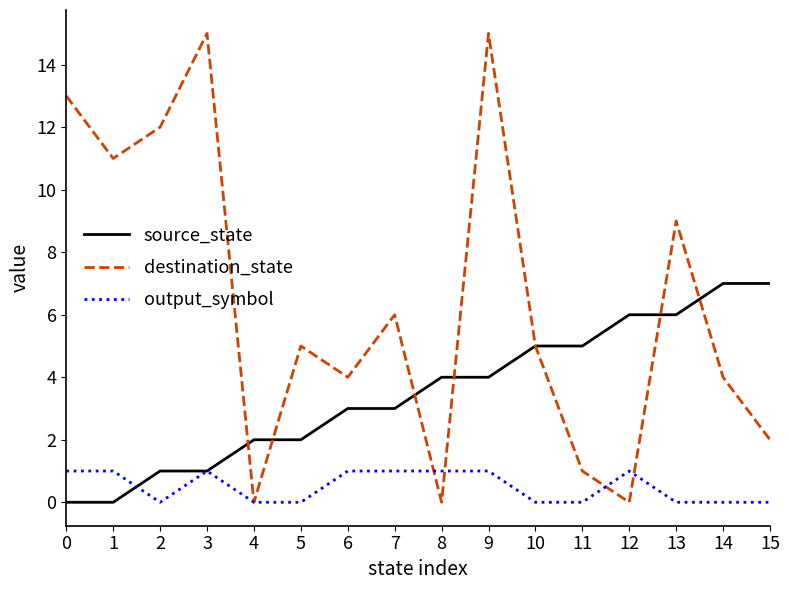

What is the total value across all series at 8?

5